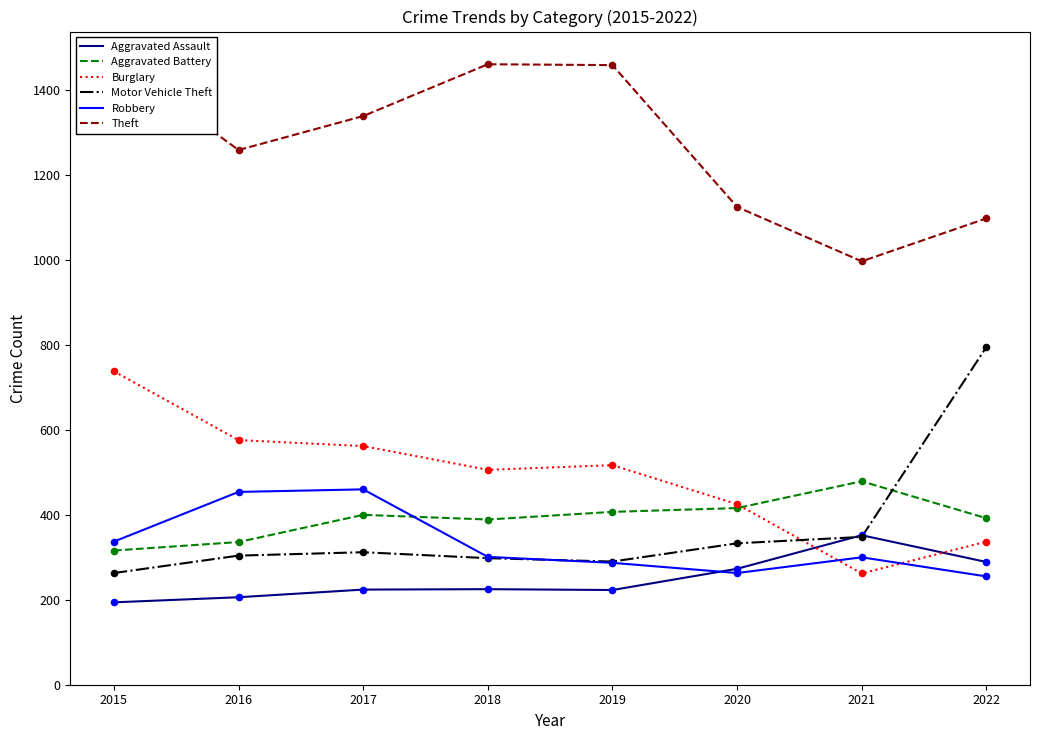

Which series has the largest Y range (max minus min)?

Motor Vehicle Theft